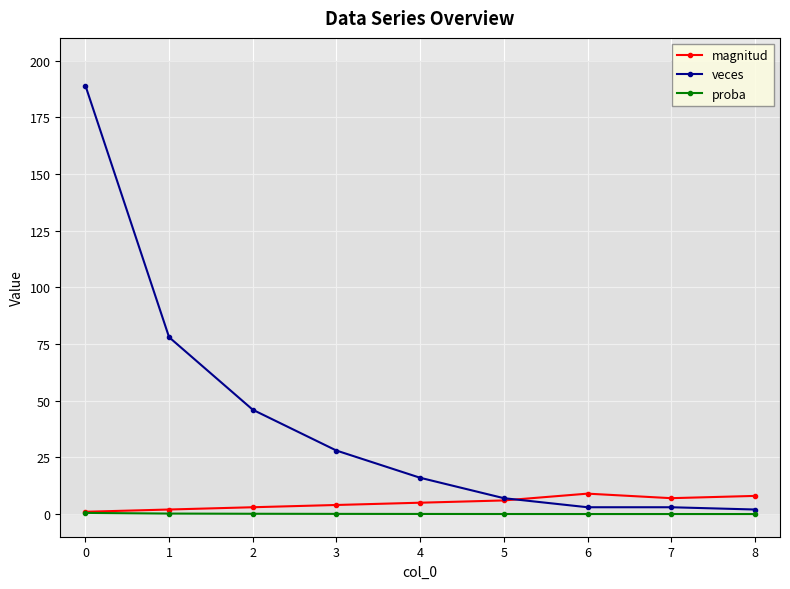

List the series in order of their peak value, lowest first.

proba, magnitud, veces